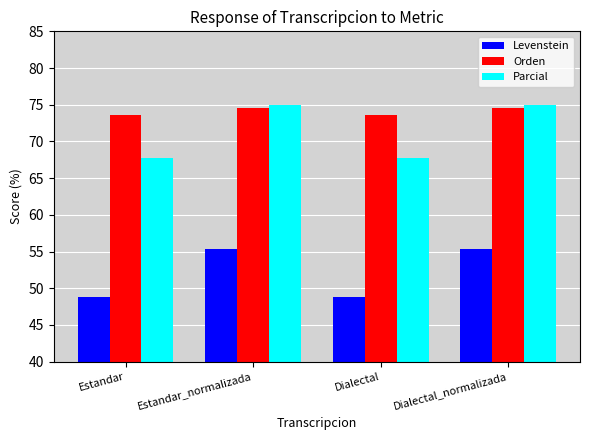

What is the minimum value shown in the chart?

48.7